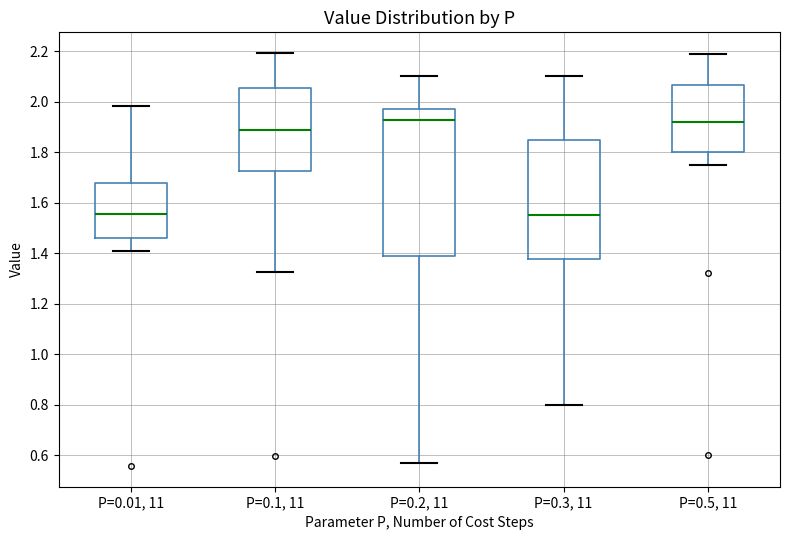

Where is the upper edge of the box for P=0.5, 11 on the y-axis? The values are not printed on the chart, so give them approximately, as read against the axis.

2.06